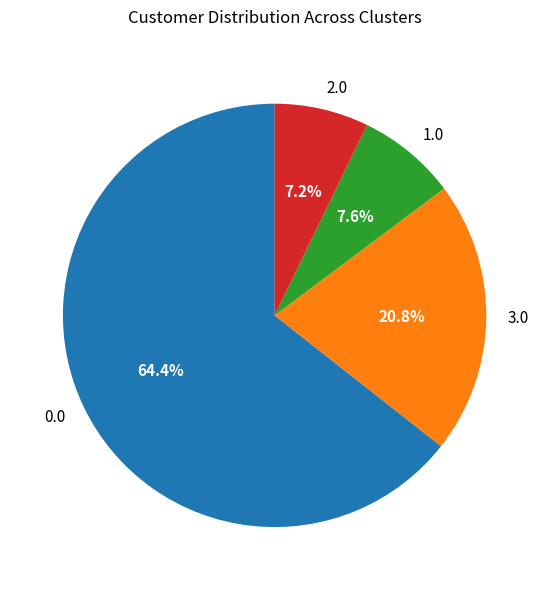

Does 0.0 account for over 50% of the chart?

Yes